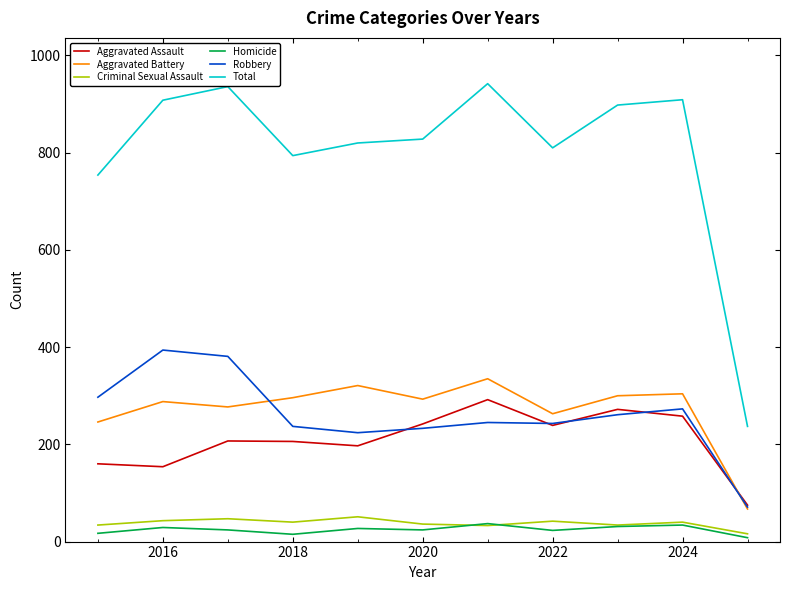

What is the highest value of the Robbery series?

394